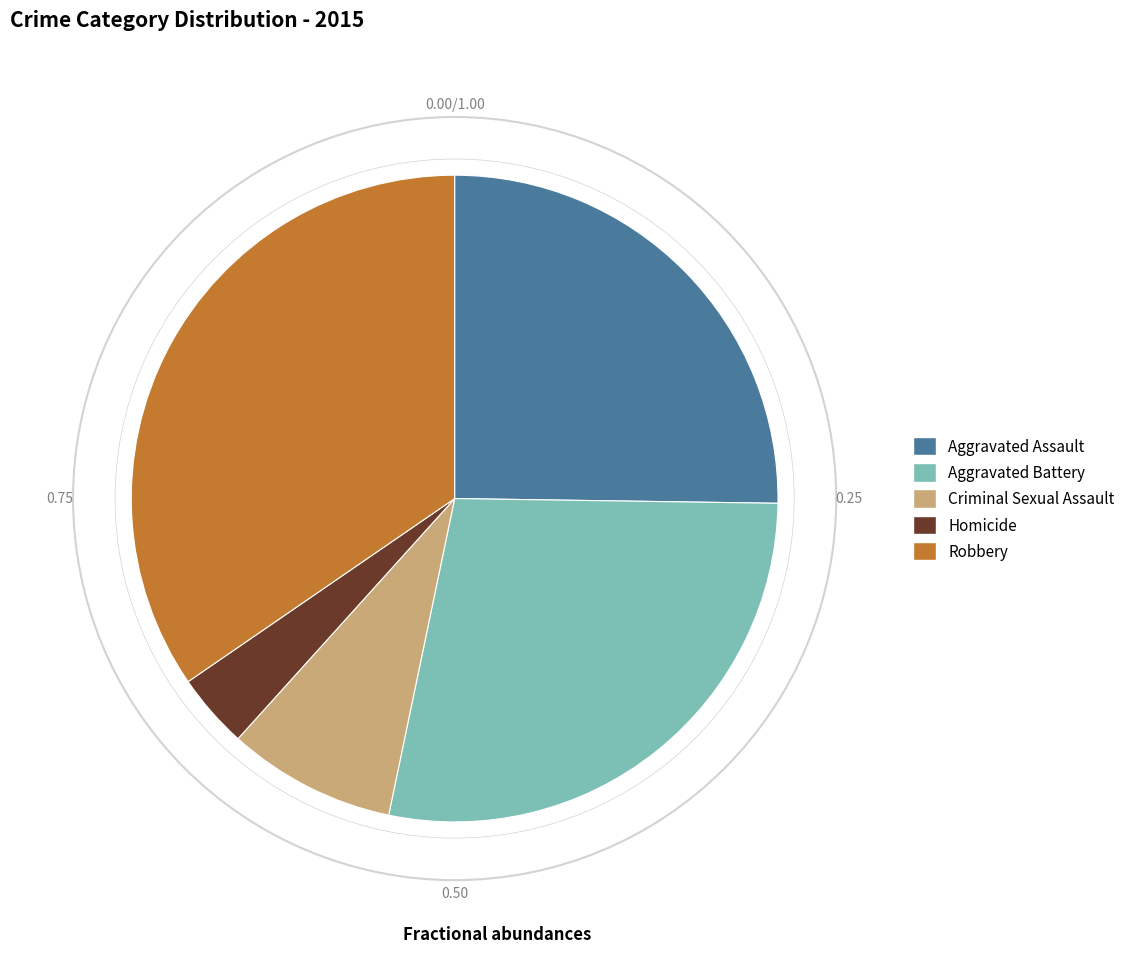

Combined, do Homicide and Aggravated Battery account for over 50%?

No